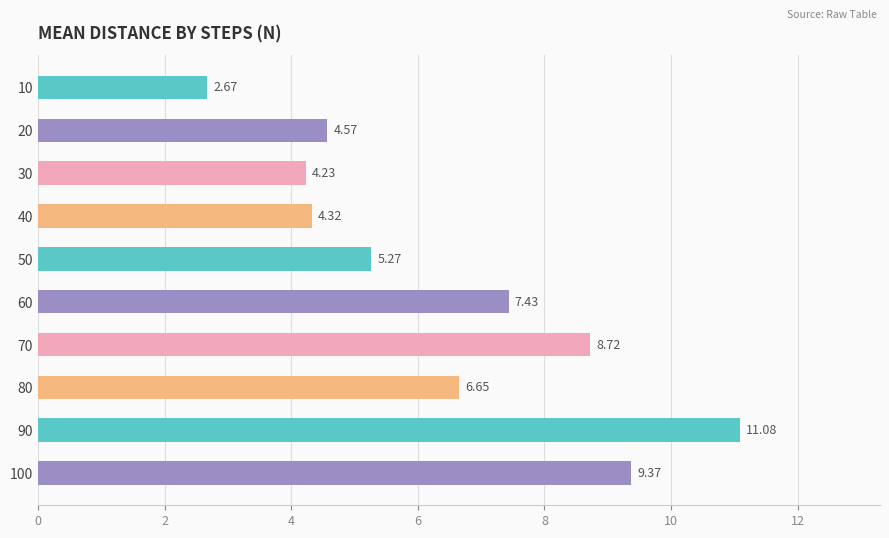

What is the sum of the values at 10 and 40?

7.0